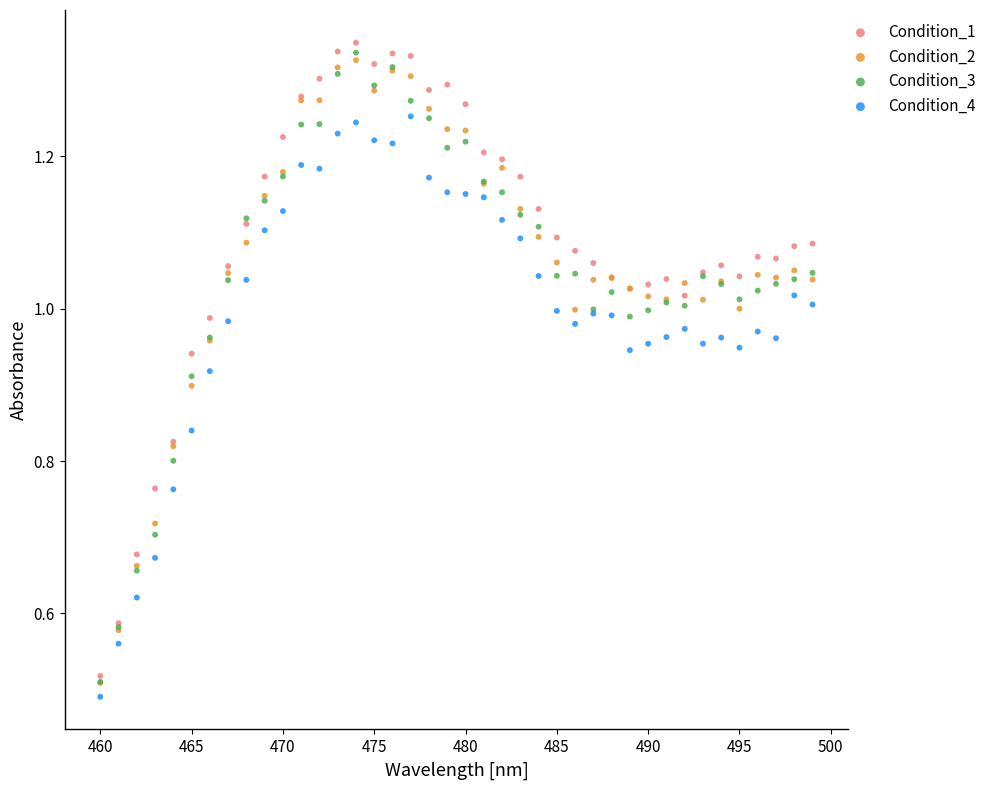

Which series has the largest Y range (max minus min)?

Condition_1